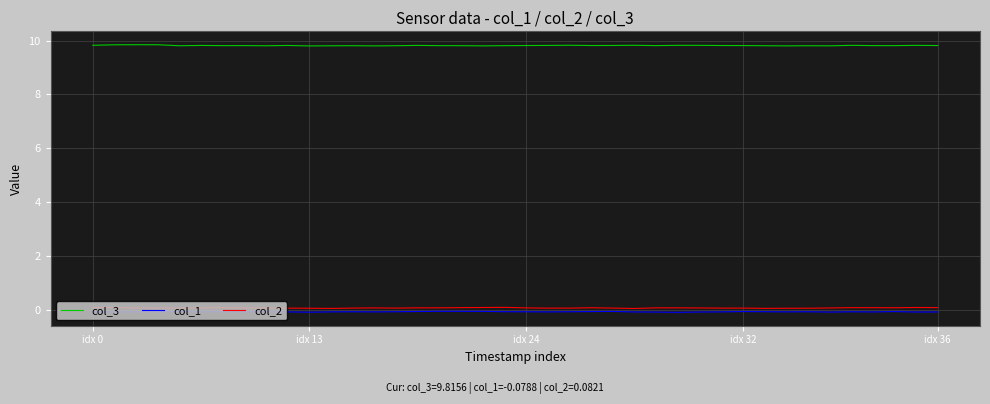

Which series has the largest total across all categories?

col_3